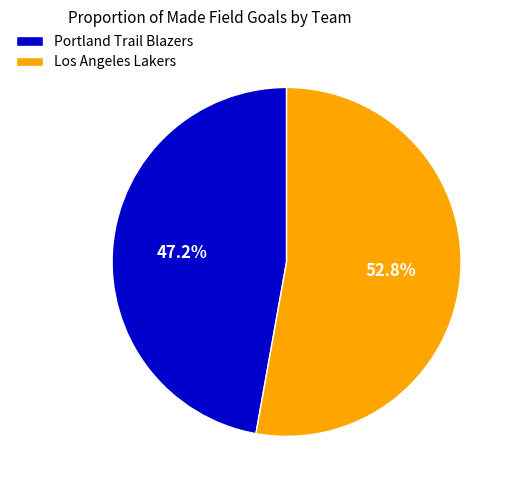

Rank the categories by value from highest to lowest.

Los Angeles Lakers, Portland Trail Blazers